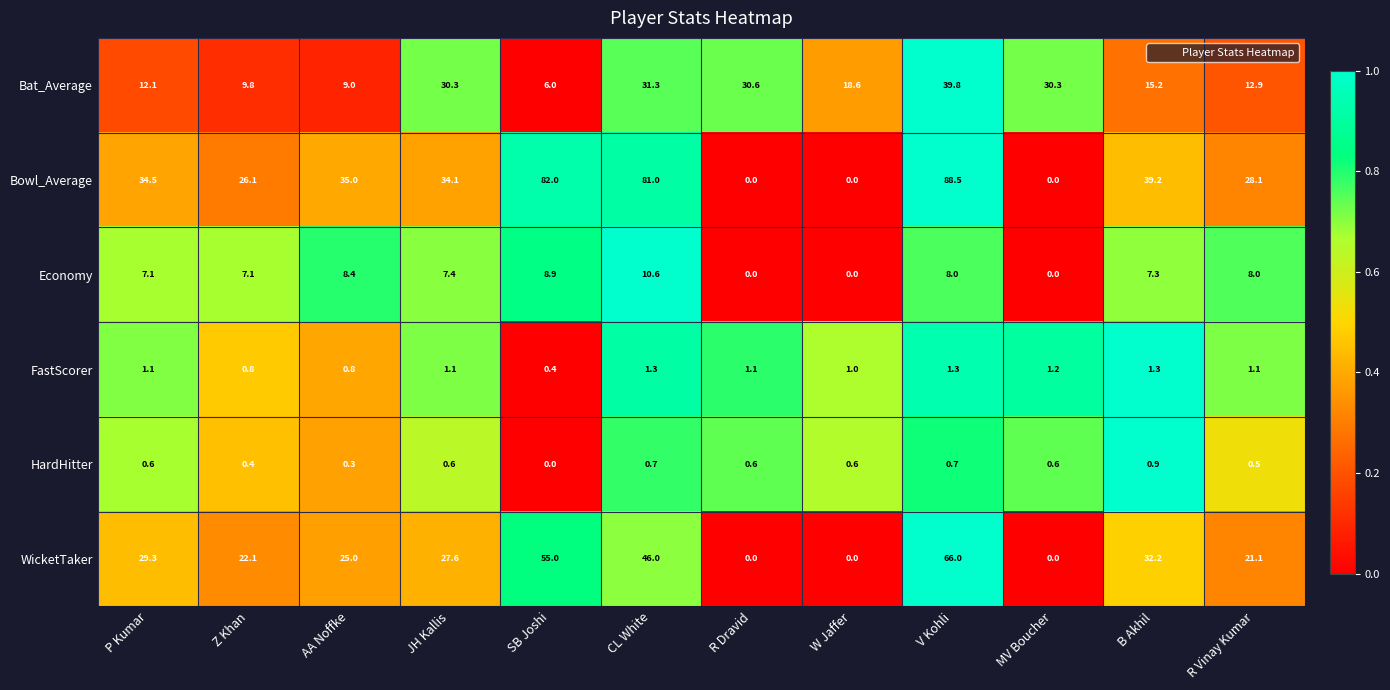

What is the difference between the highest and lowest values at SB Joshi?

82.0